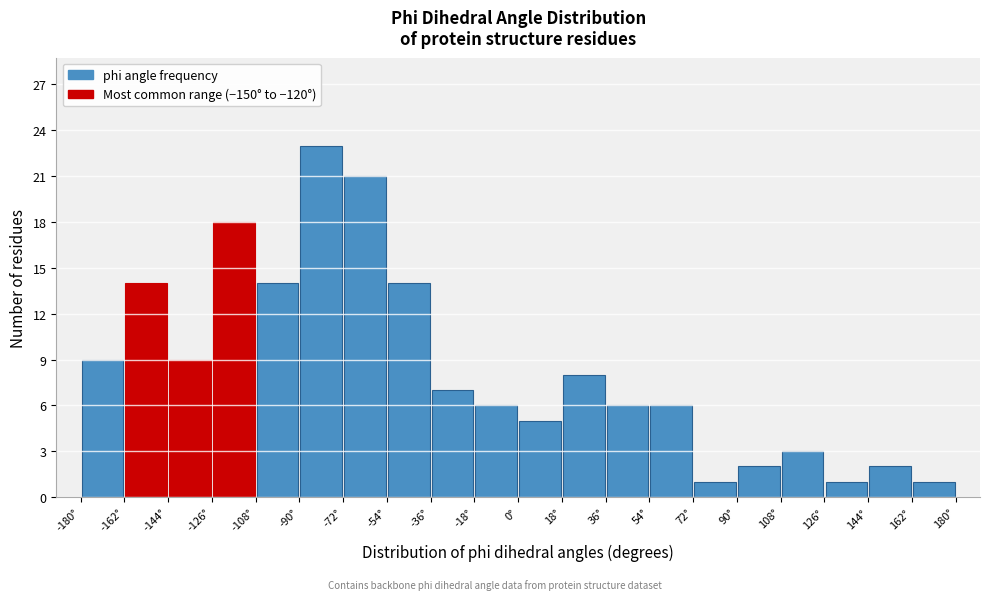

What is the height of the bar covering -36 to -18 on the x-axis? The values are not printed on the chart, so give them approximately, as read against the axis.

7